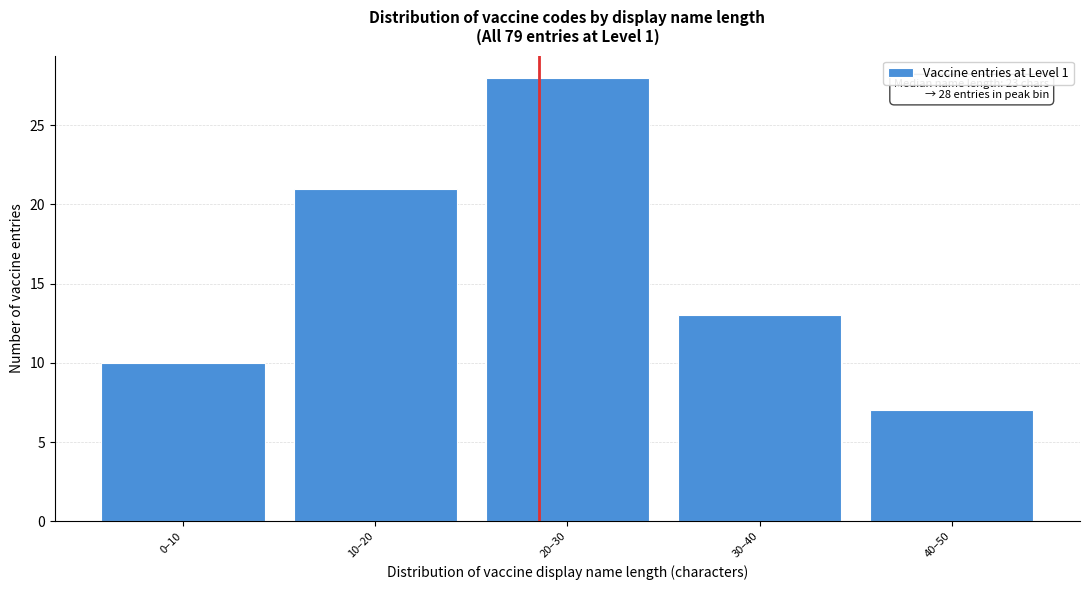

Reading left to right, transcribe all the data shown in this chart.

0–10=10	10–20=21	20–30=28	30–40=13	40–50=7